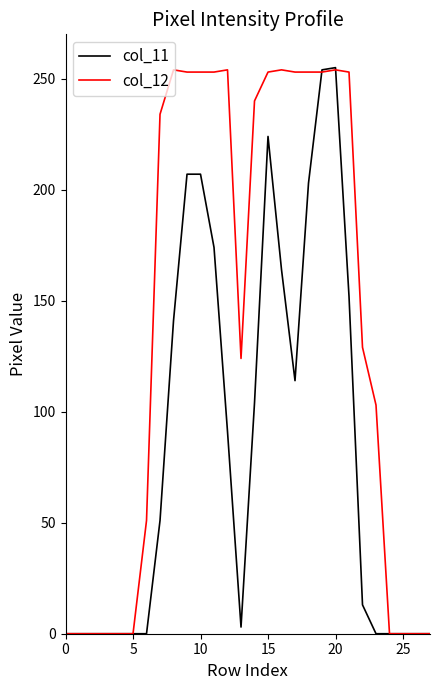

Which series has the largest total across all categories?

col_12